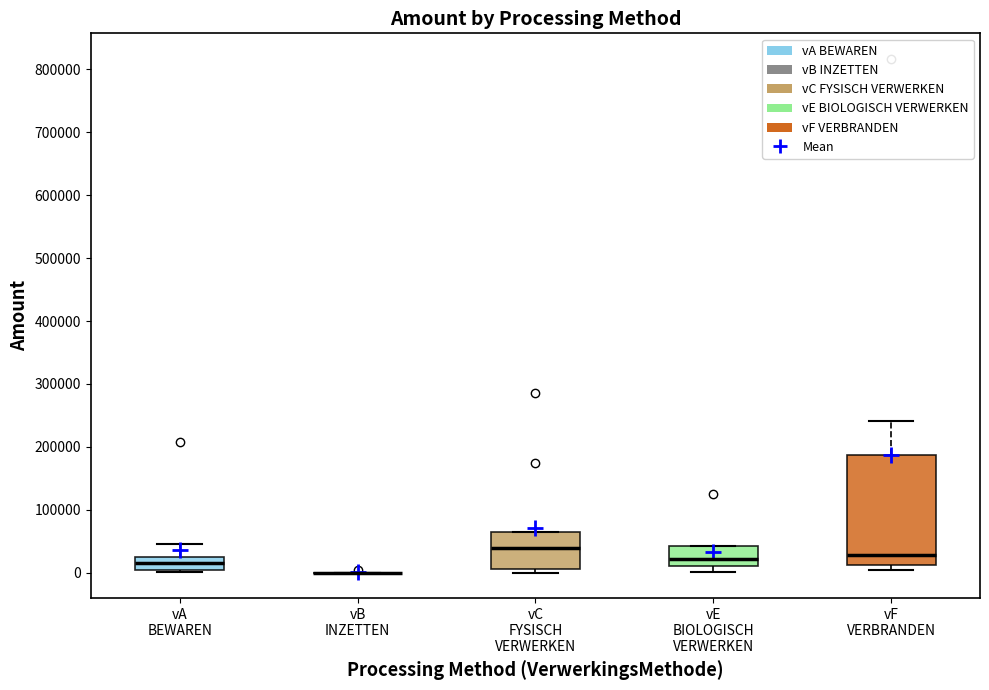

Reading left to right, transcribe this box plot: for each box, give where its median line is, the range the box spans, and where its two whiskers end, as read against the y-axis. The values are not printed on the chart, so give them approximately, as read against the axis.

vA BEWAREN: median 20000 (inside the box), box 0 to 20000, whiskers 0 (just below the box's lower edge) to 50000
vB INZETTEN: box collapsed to a line at 0, whiskers 0 to 0
vC FYSISCH VERWERKEN: median 40000, box 10000 to 70000, whiskers 0 to 70000
vE BIOLOGISCH VERWERKEN: median 20000, box 10000 to 40000, whiskers 0 to 40000
vF VERBRANDEN: median 30000, box 10000 to 190000, whiskers 0 to 240000